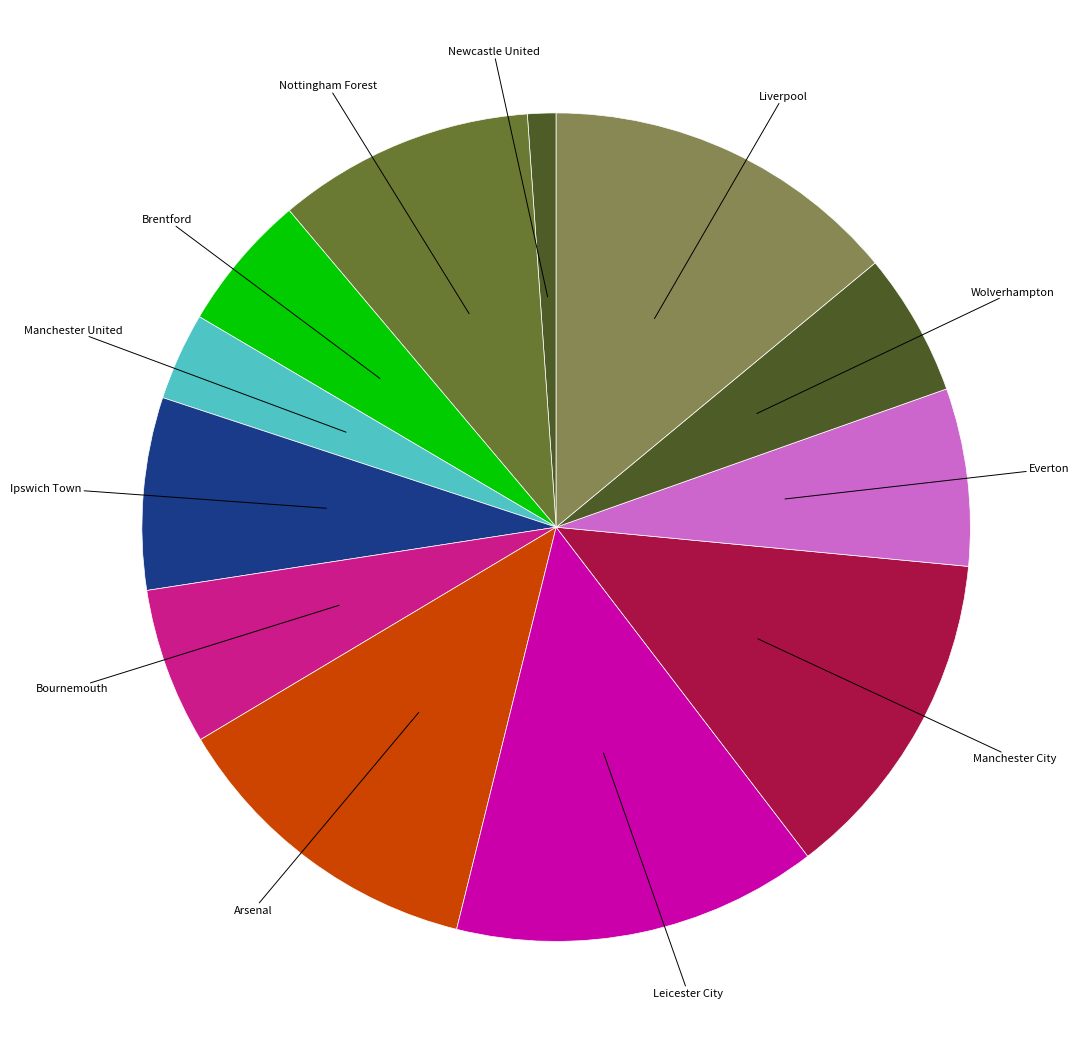

What is the smallest slice in the pie chart?

Newcastle United